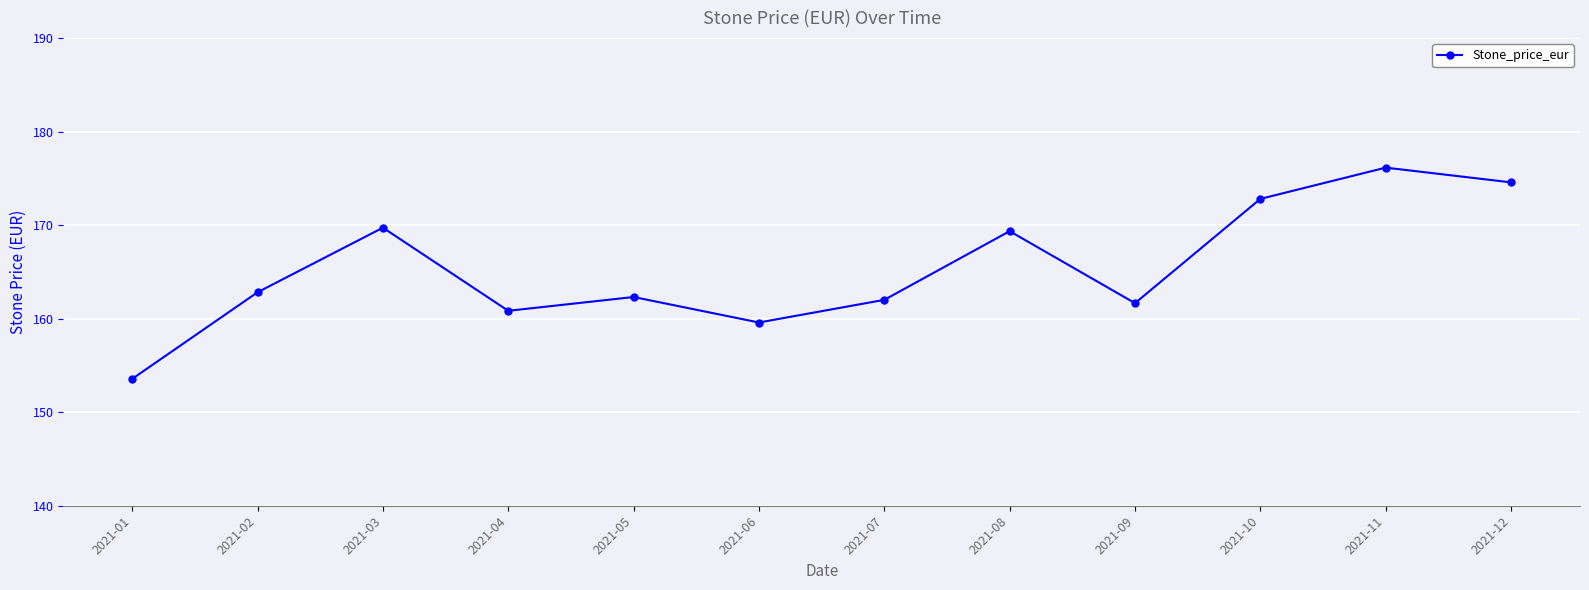

The value at 2021-04 is 160.8. True or false?

True